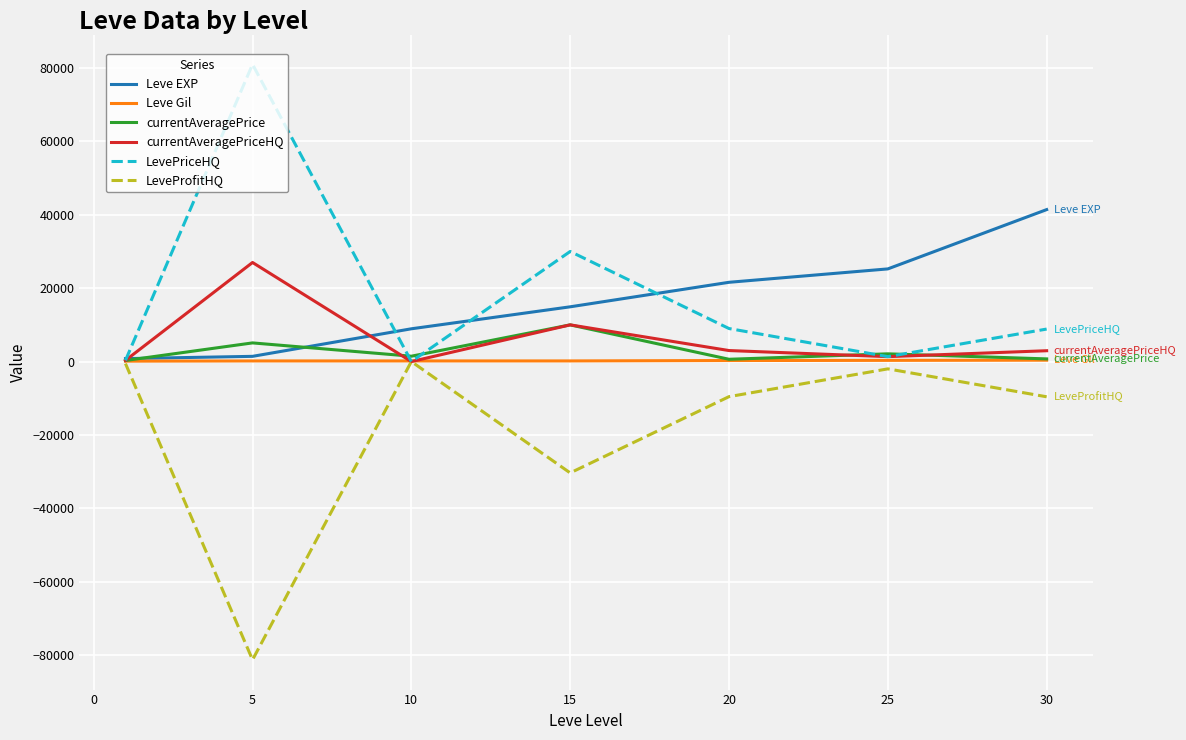

Count the number of data series in this chart.

6